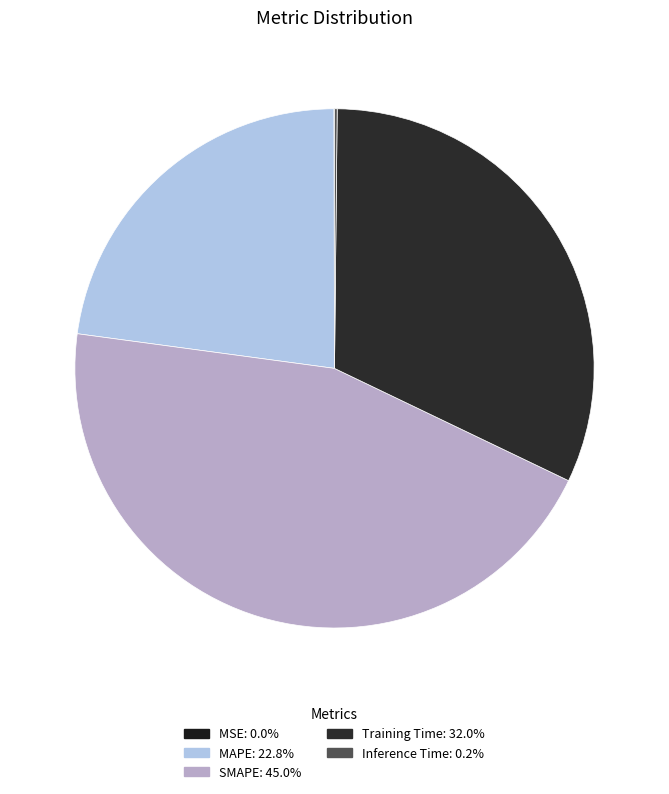

How many slices are in this pie chart?

5